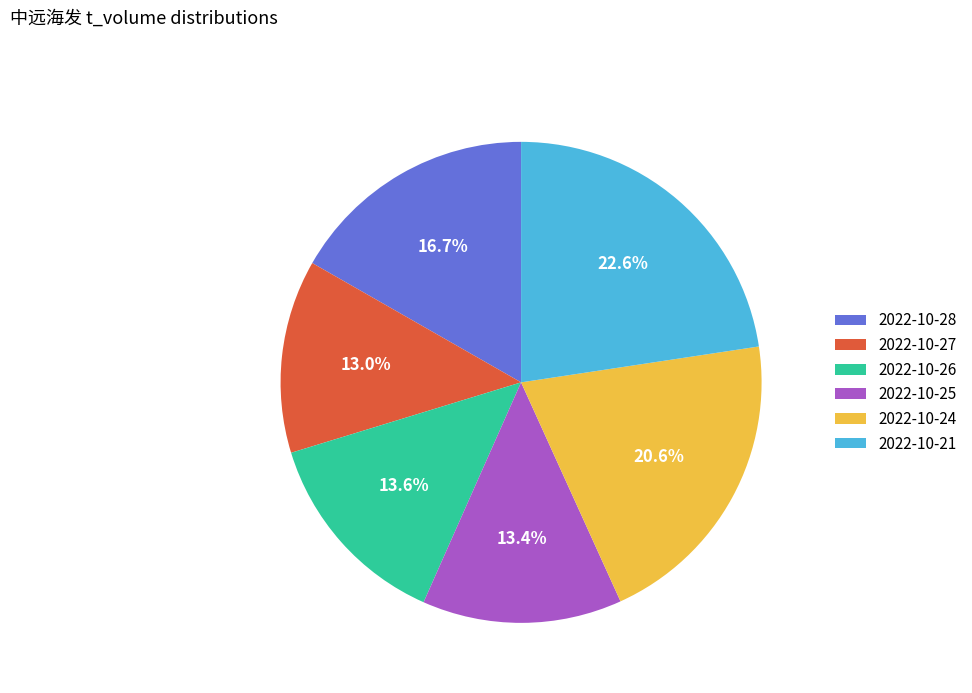

True or false: 2022-10-21 accounts for 14% of the total.

False